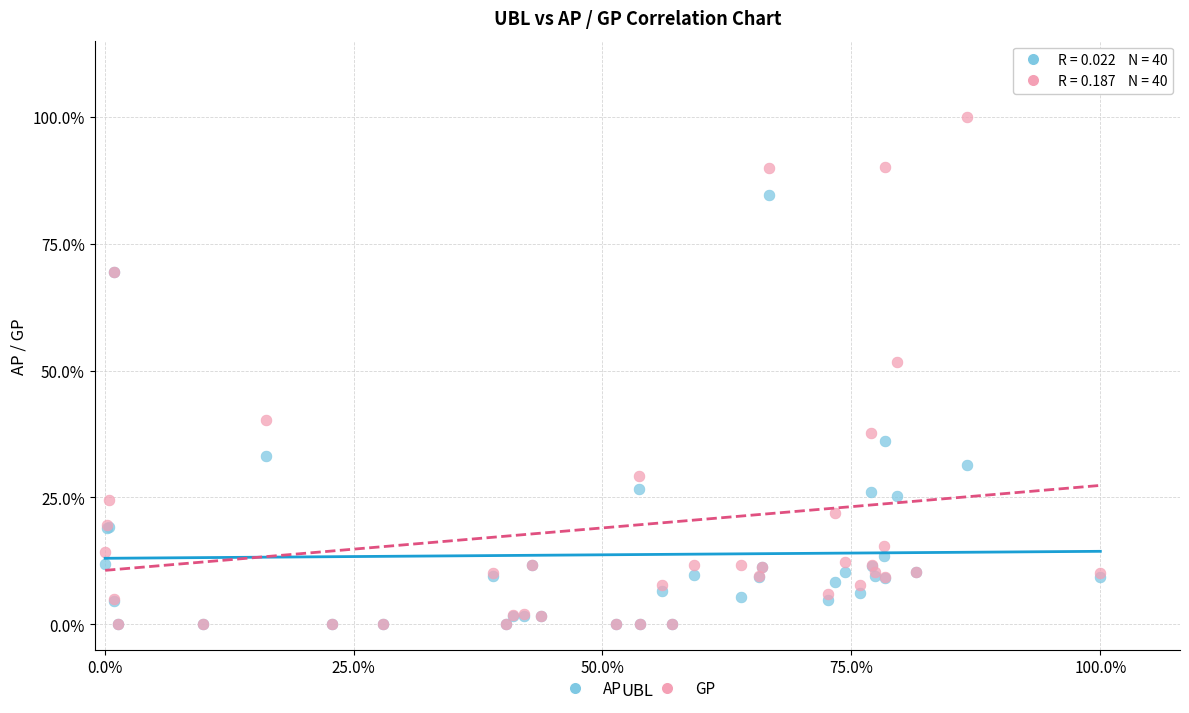

What are all the series names shown in the legend?

AP, GP